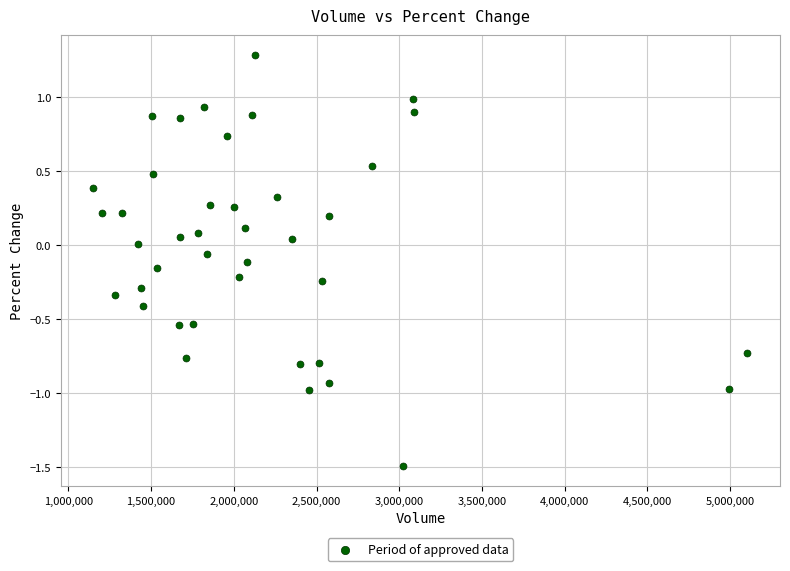

What is the range of Y values (max minus min)?

2.8